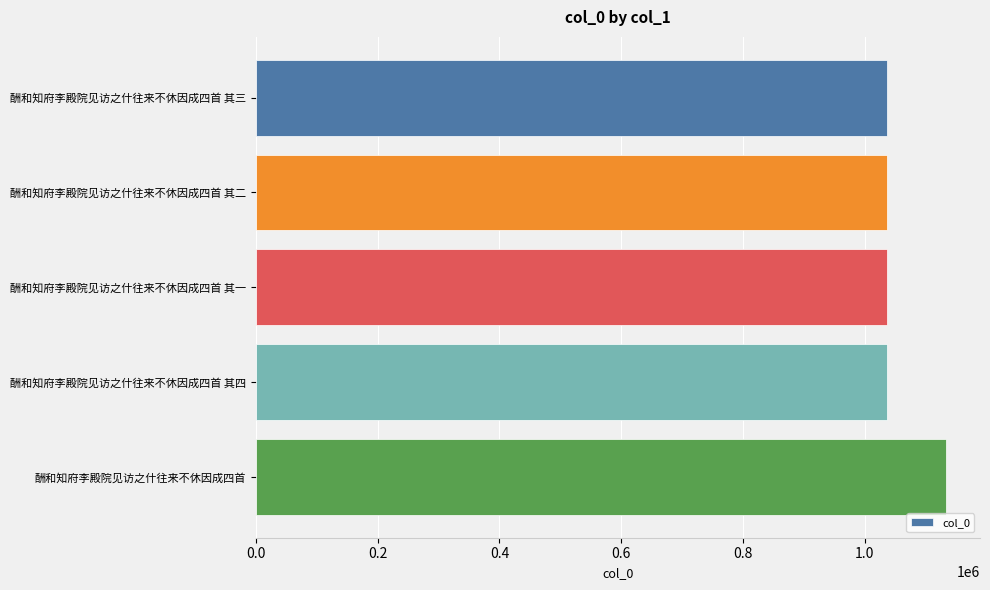

Is it true that the value at 酬和知府李殿院见访之什往来不休因成四首 其四 is 1035715?

True